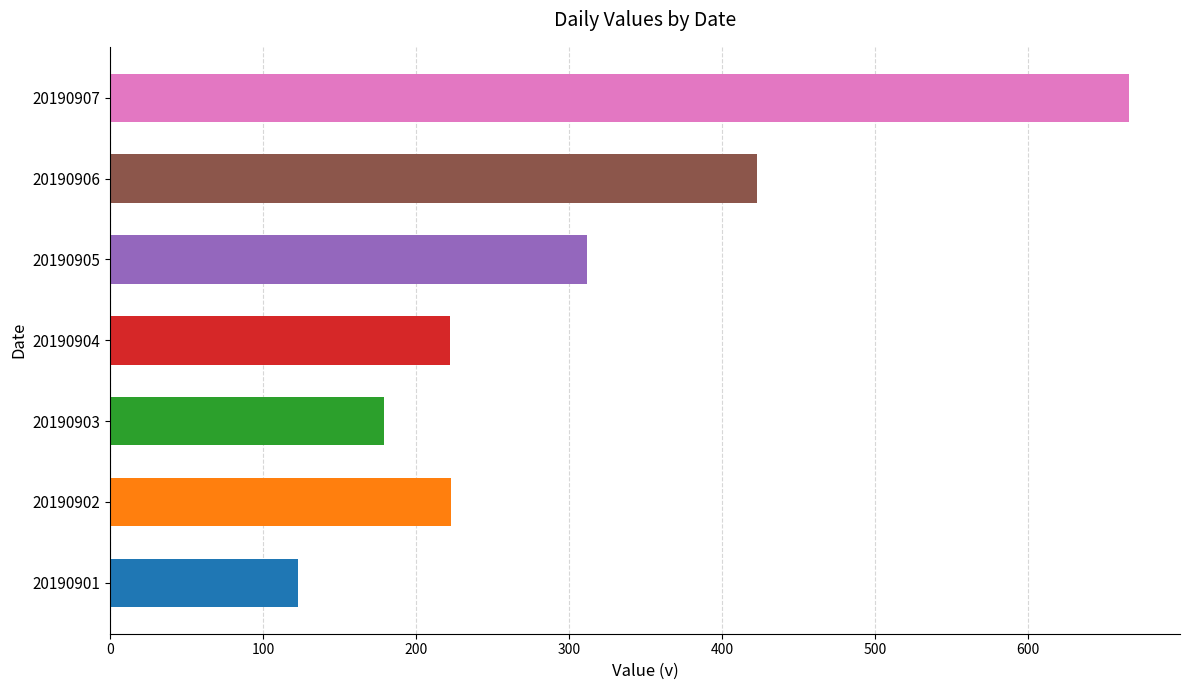

What is the difference between the second highest and minimum values?

300